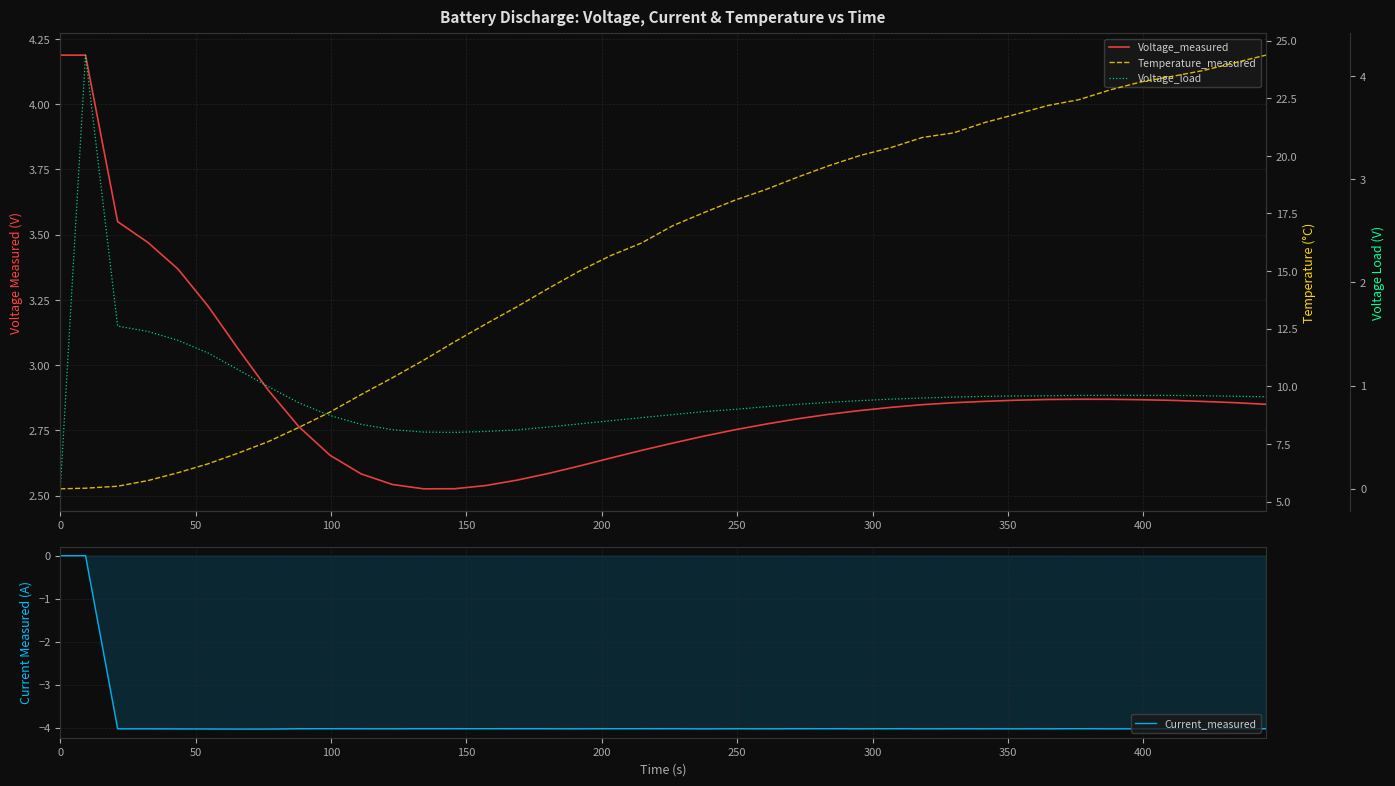

Is it true that Voltage_measured equals 4.4 at 38?

False